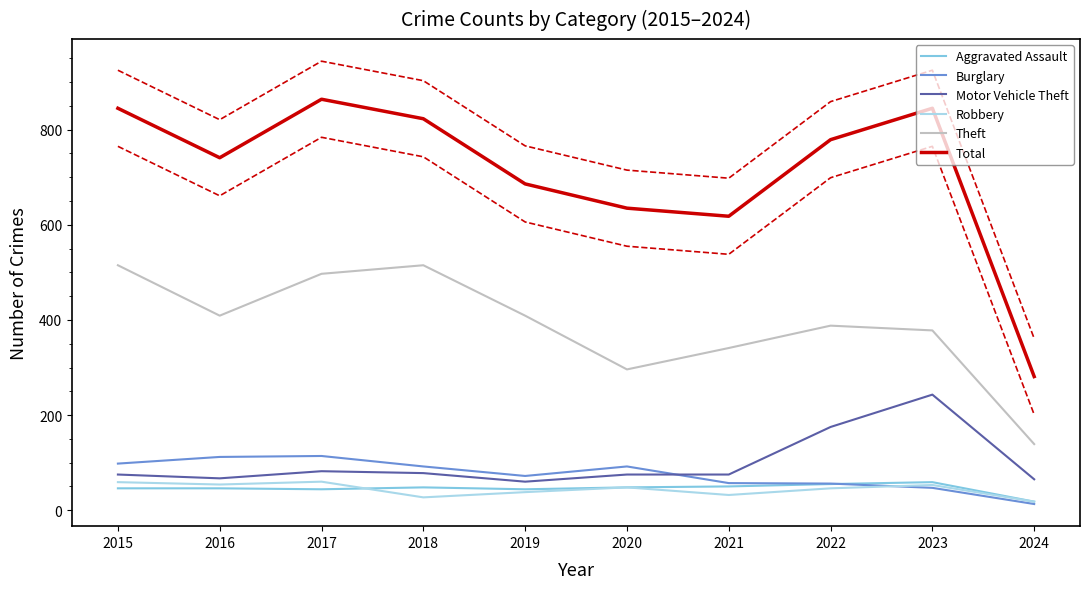

At which category is the sum across all series the highest?

2017